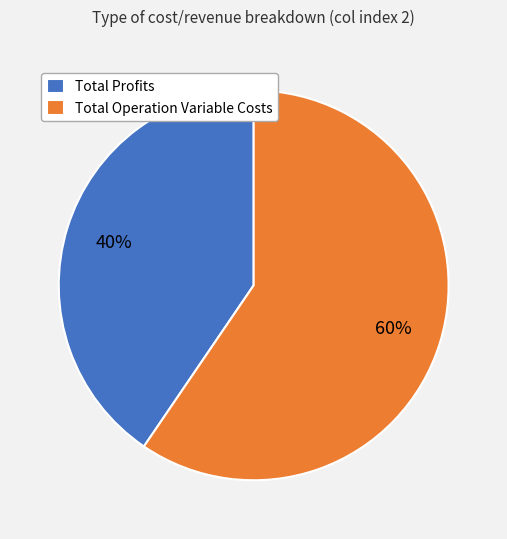

Combined, do Total Profits and Total Operation Variable Costs account for over 50%?

Yes